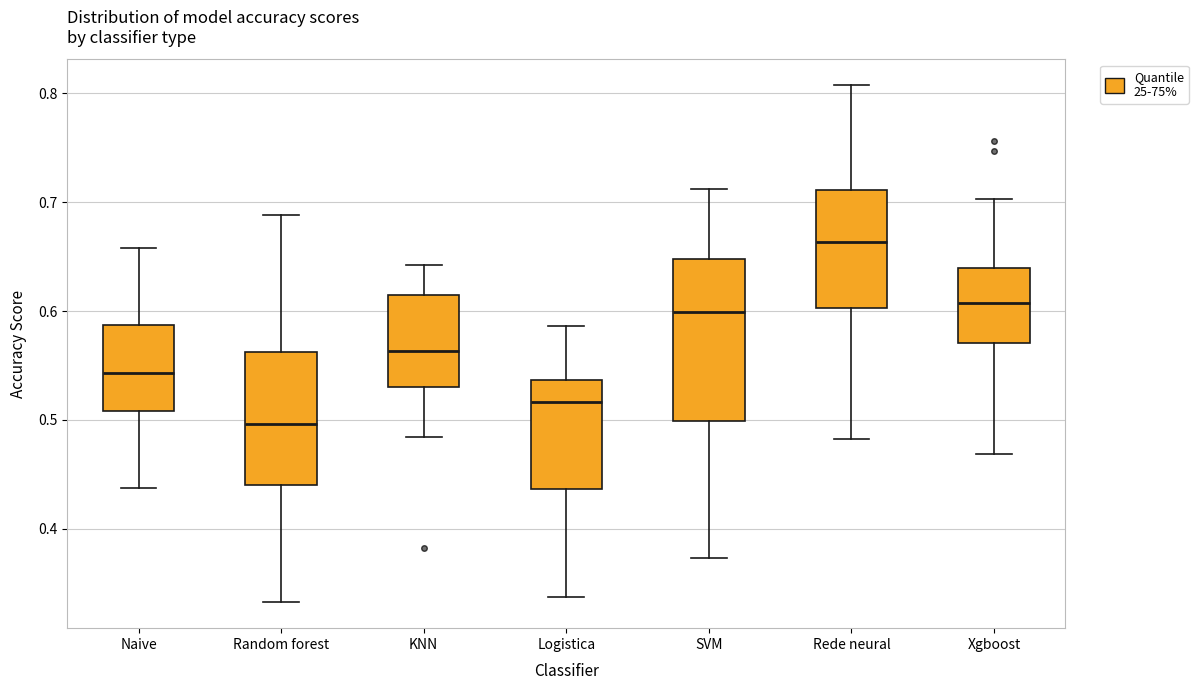

Reading left to right, read every box against the y-axis: the position of its median line, the range the box covers, and the ends of its whiskers. The values are not printed on the chart, so give them approximately, as read against the axis.

Naive: median 0.54, box 0.51 to 0.59, whiskers 0.44 to 0.66
Random forest: median 0.50, box 0.44 to 0.56, whiskers 0.33 to 0.69
KNN: median 0.56, box 0.53 to 0.61, whiskers 0.48 to 0.64
Logistica: median 0.52, box 0.44 to 0.54, whiskers 0.34 to 0.59
SVM: median 0.60, box 0.50 to 0.65, whiskers 0.37 to 0.71
Rede neural: median 0.66, box 0.60 to 0.71, whiskers 0.48 to 0.81
Xgboost: median 0.61, box 0.57 to 0.64, whiskers 0.47 to 0.70